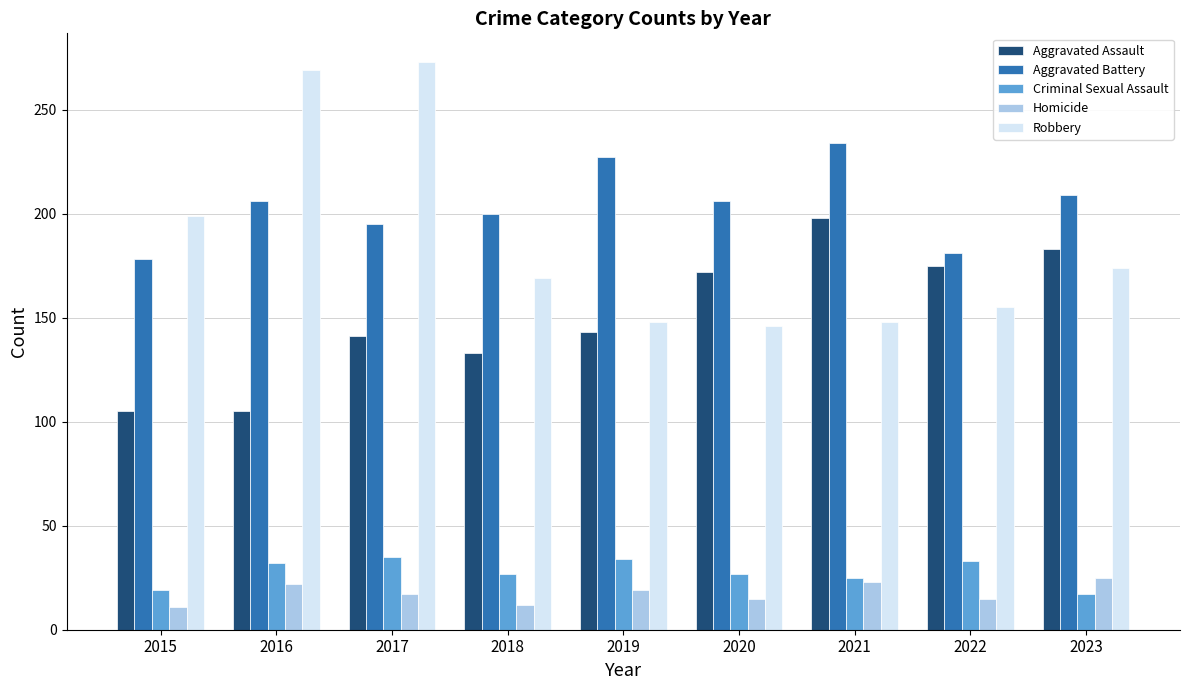

Which series has the widest spread of values?

Robbery